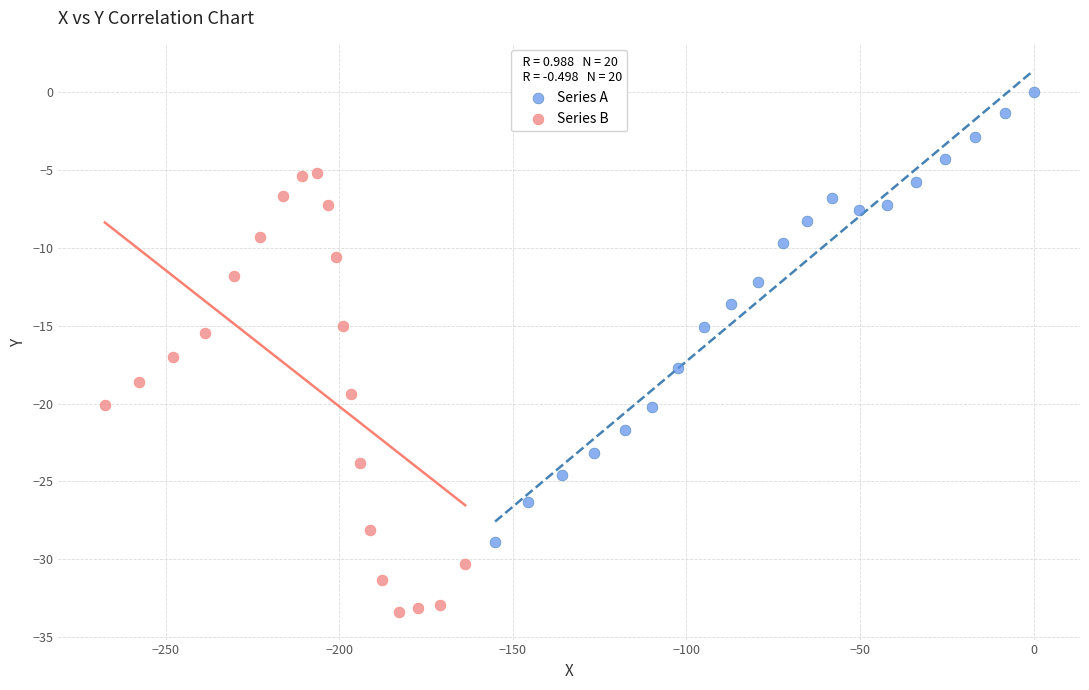

Which series reaches the maximum Y coordinate?

Series A